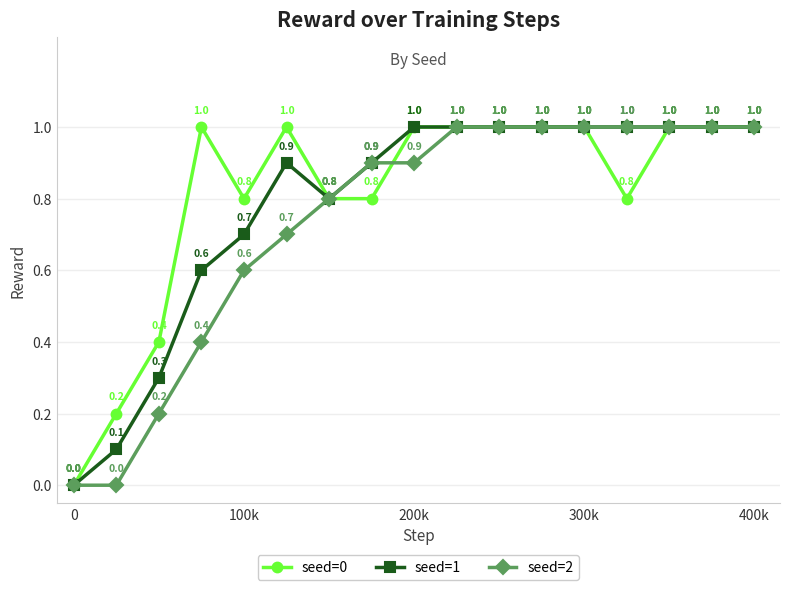

List the series in order of their overall mean, highest first.

seed=0, seed=1, seed=2